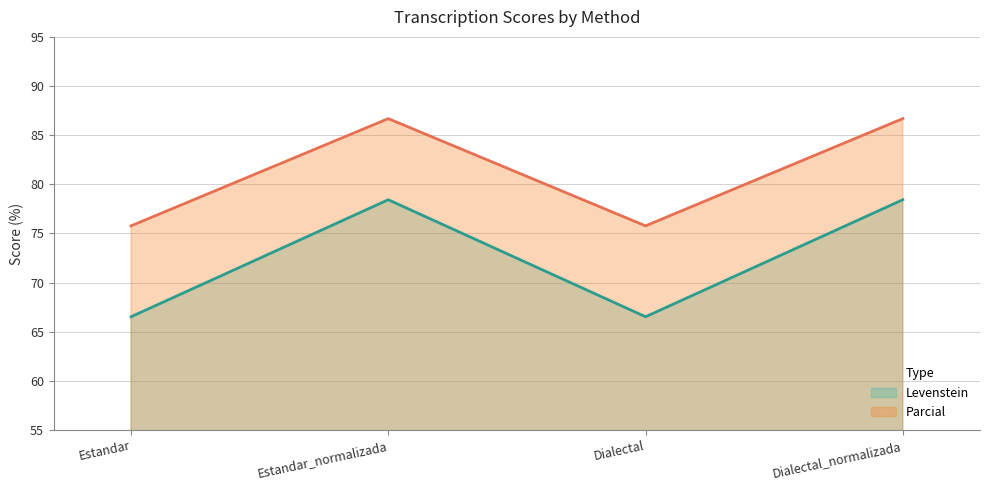

Reading right to left, transcribe all the data shown in this chart.

Levenstein: 78.4	66.5	78.4	66.5
Parcial: 86.7	75.8	86.7	75.8